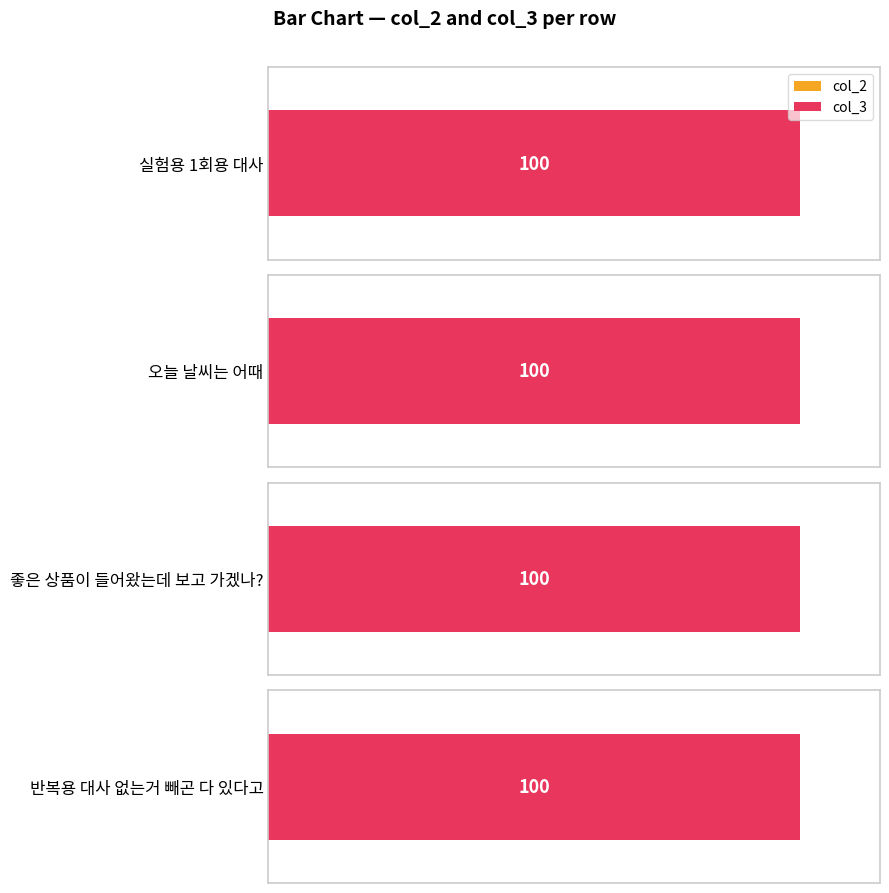

What is the label of the 3rd bar from the left?

좋은 상품이 들어왔는데\n보고 가겠나?